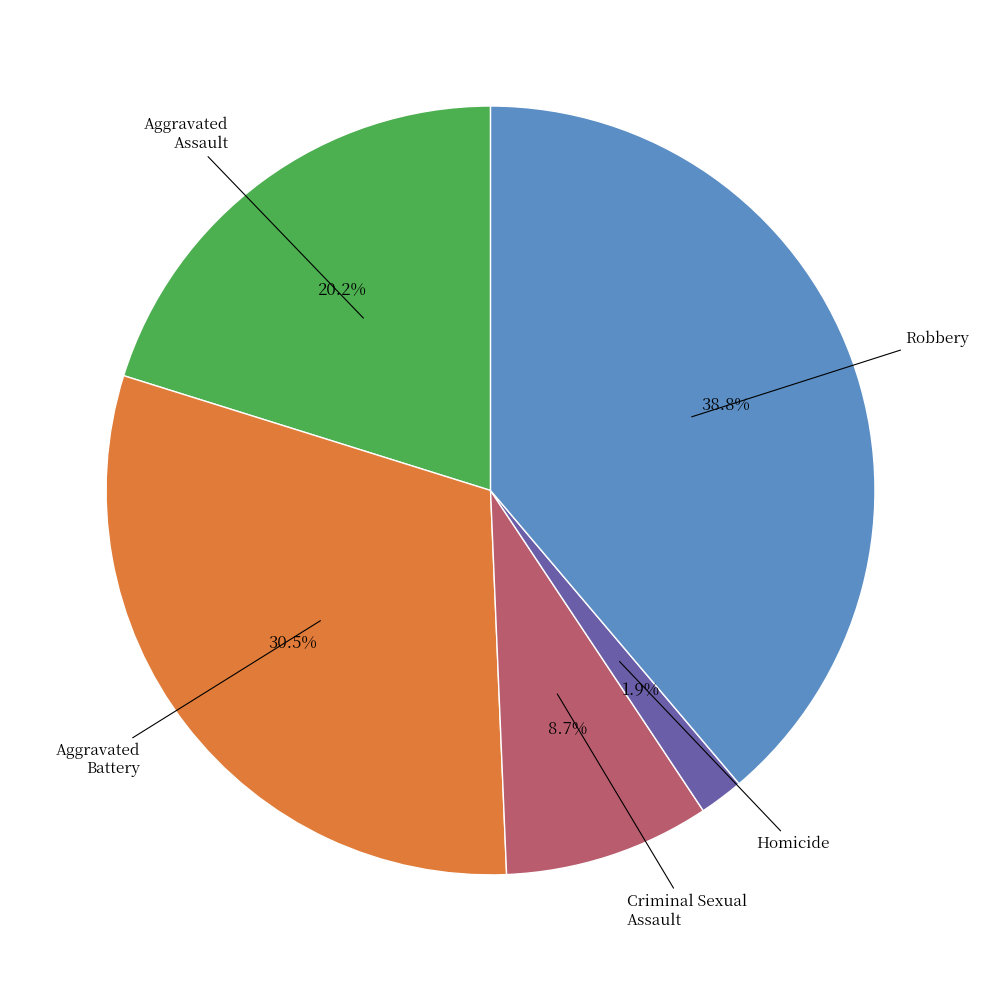

Does any single category account for the majority?

No